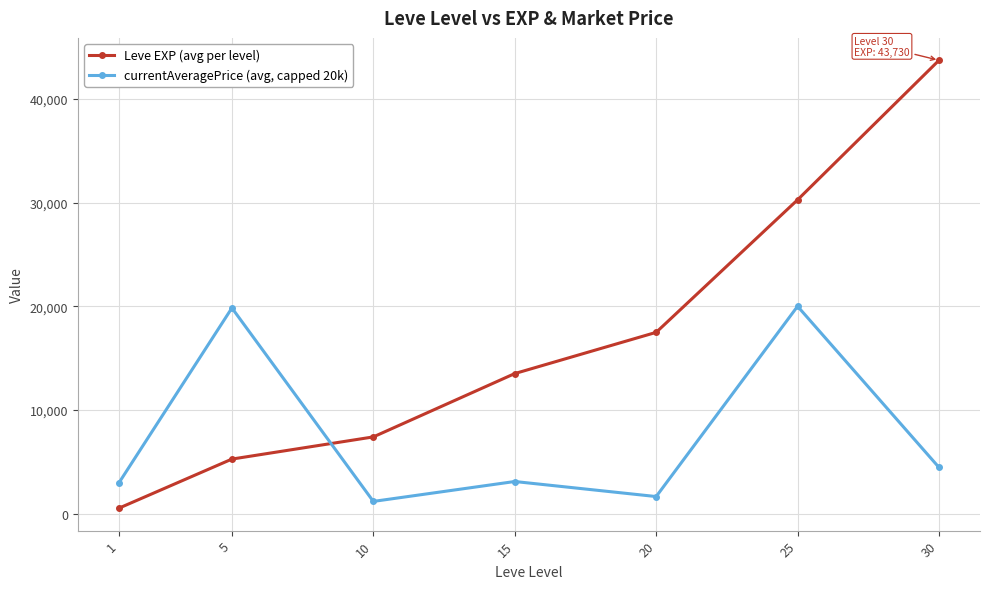

What are all the series names shown in the legend?

Leve EXP (avg per level), currentAveragePrice (avg, capped 20k)